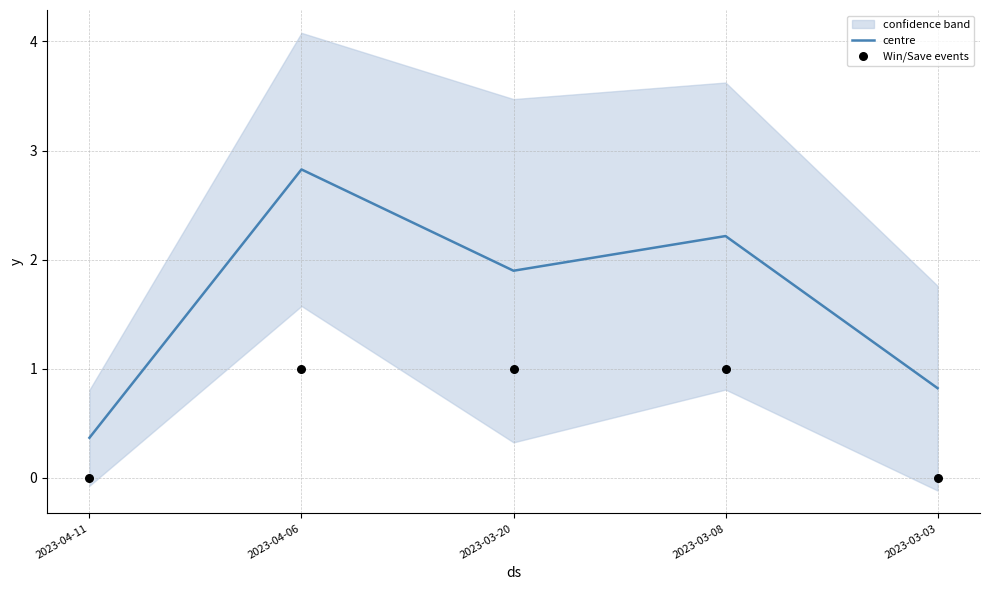

At how many categories does at least one series exceed 1?

3